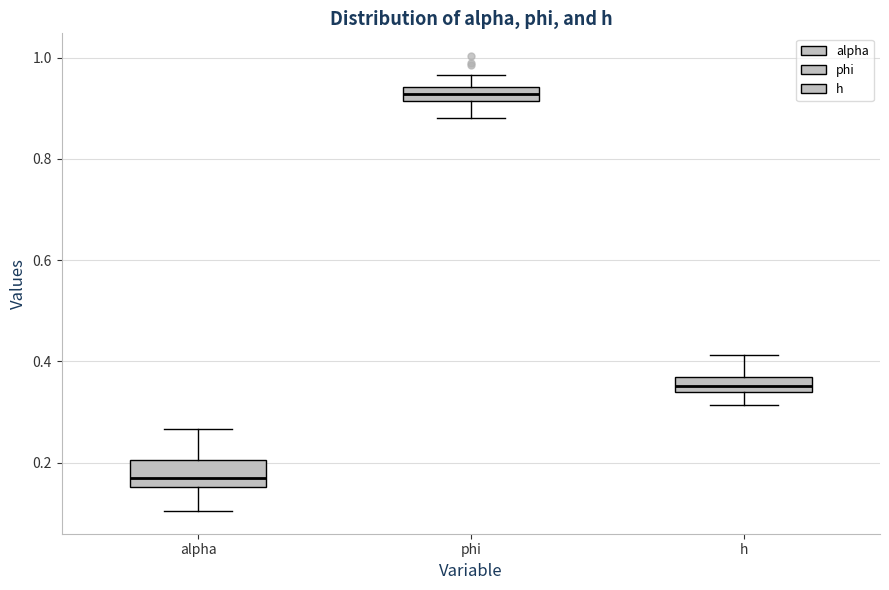

Where is the lower edge of the box for alpha on the y-axis? The values are not printed on the chart, so give them approximately, as read against the axis.

0.16